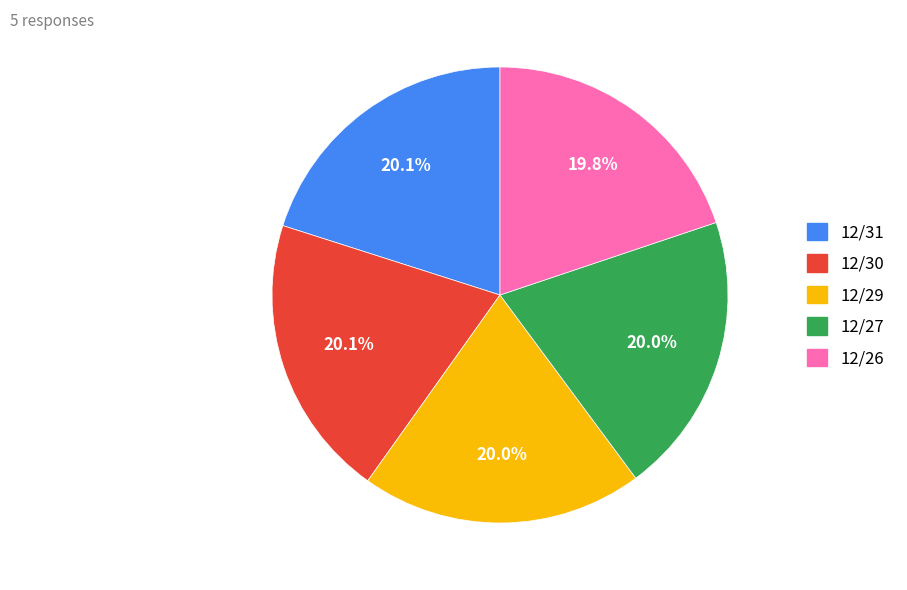

True or false: 12/27 accounts for 20% of the total.

True